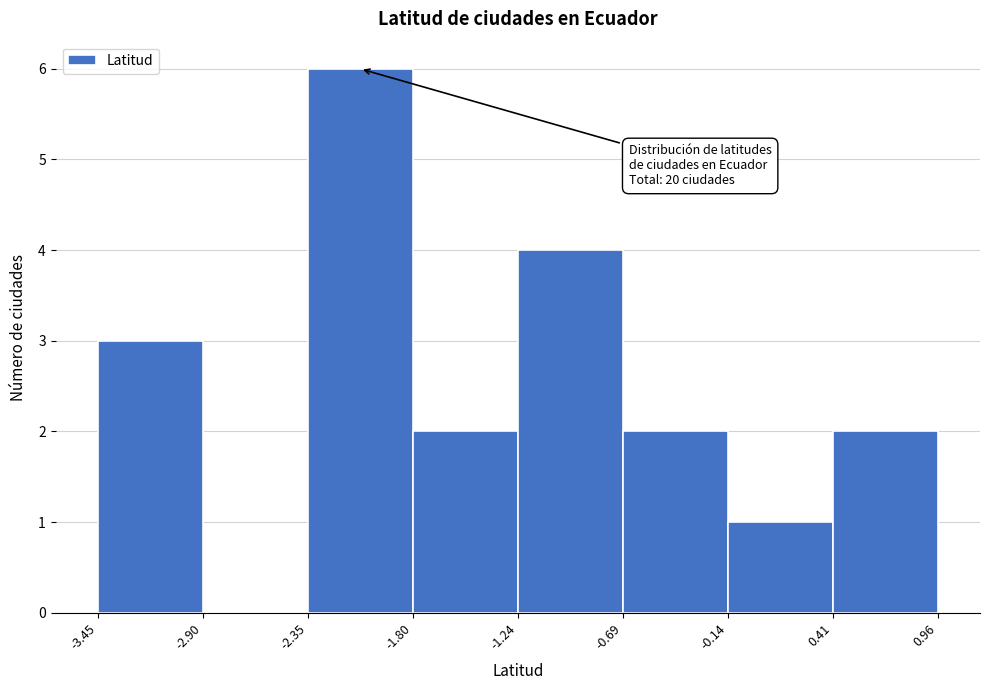

Which range on the x-axis has the tallest bar?

-2.35 to -1.80